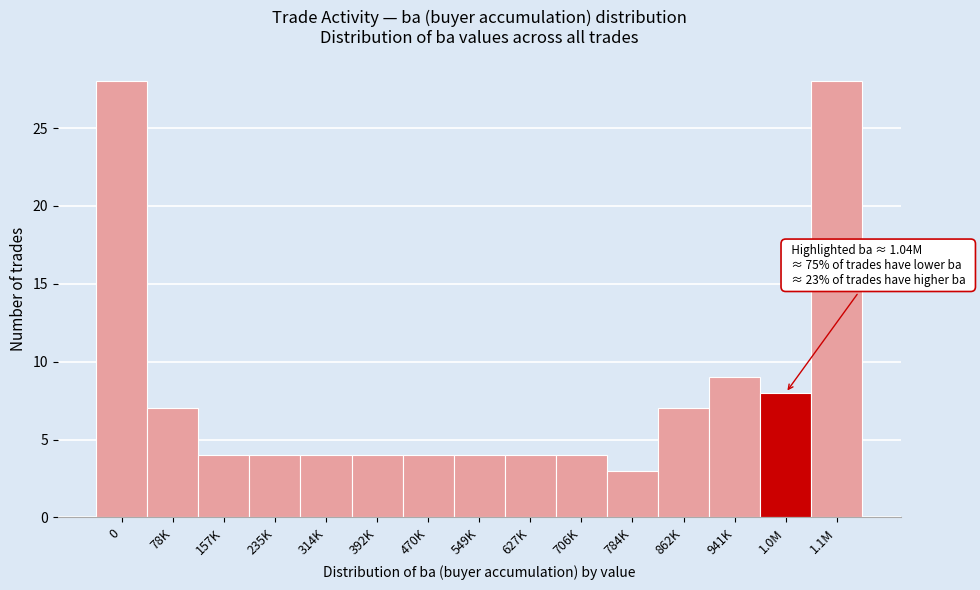

Reading left to right, what are all the values shown in this chart?

28	7	4	4	4	4	4	4	4	4	3	7	9	8	28